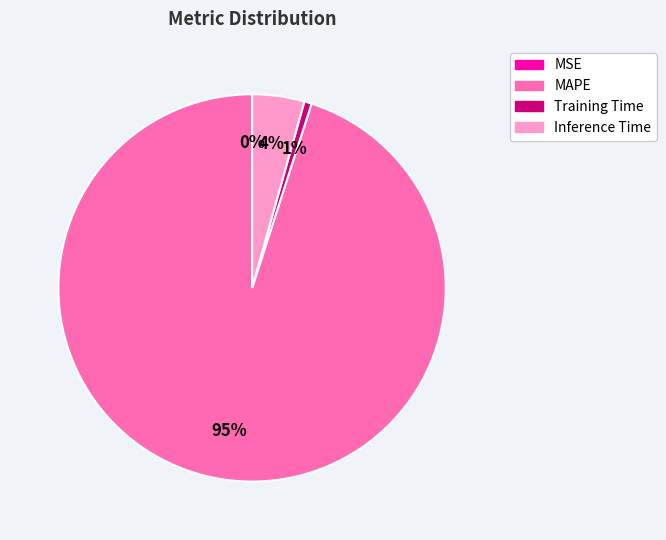

To the nearest percent, what is the average slice percentage?

25%